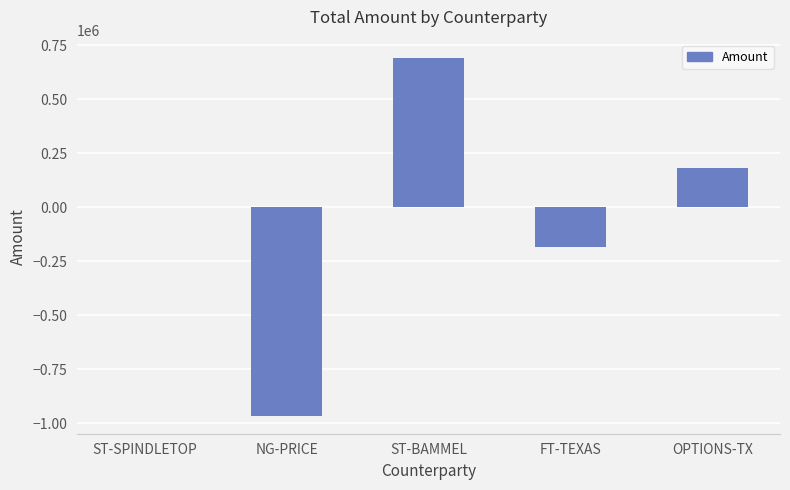

At which label is the value closest to -137125?

FT-TEXAS